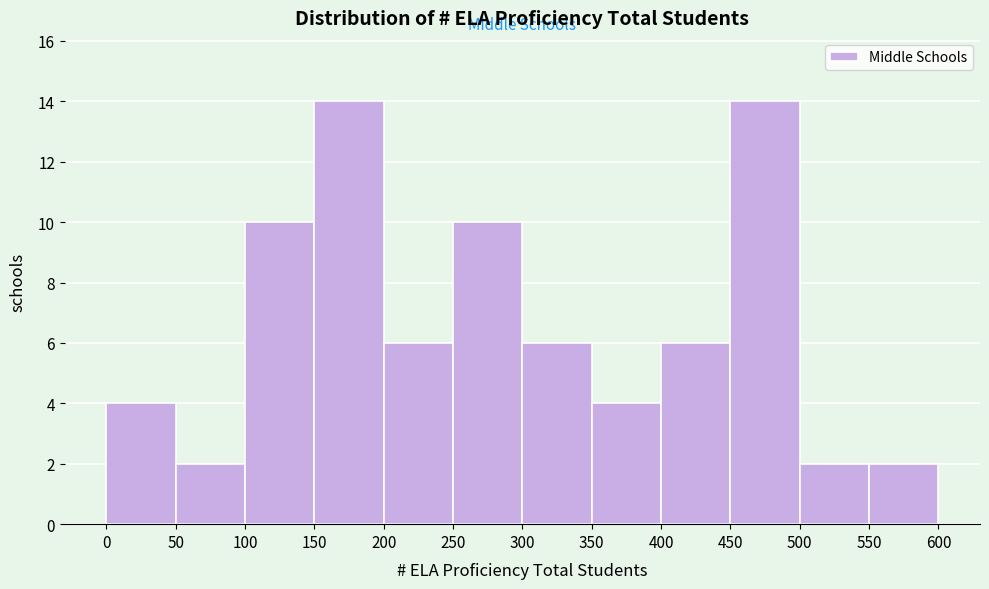

Reading left to right, list every bar in this chart as the range it spans on the x-axis followed by its height. The values are not printed on the chart, so give them approximately, as read against the axis.

0 to 50: 4
50 to 100: 2
100 to 150: 10
150 to 200: 14
200 to 250: 6
250 to 300: 10
300 to 350: 6
350 to 400: 4
400 to 450: 6
450 to 500: 14
500 to 550: 2
550 to 600: 2